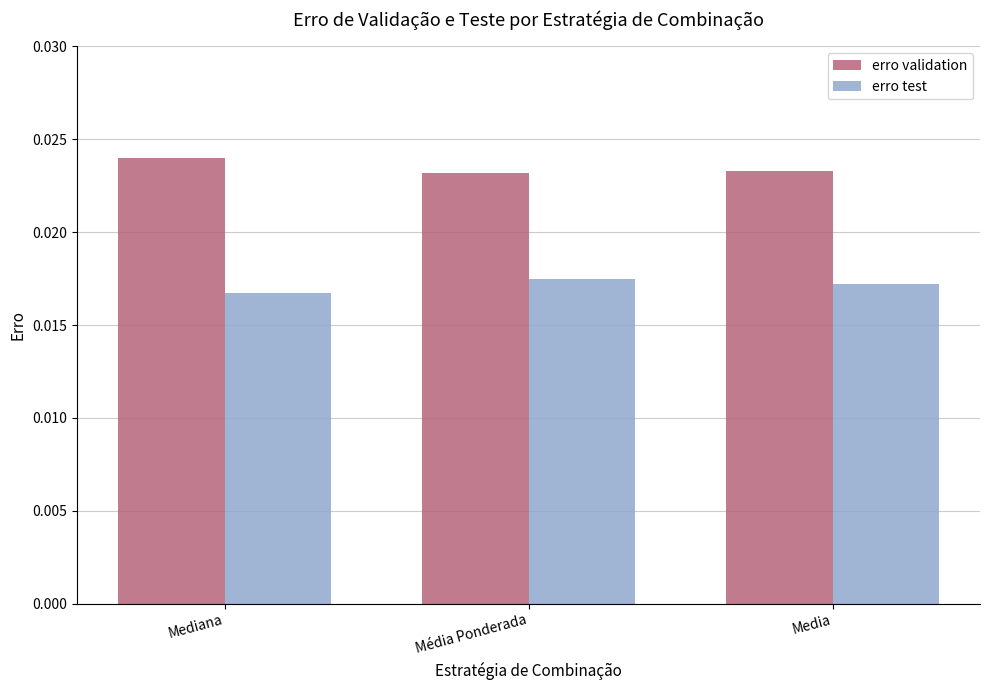

Rank the series by their average value, from lowest to highest.

erro test, erro validation